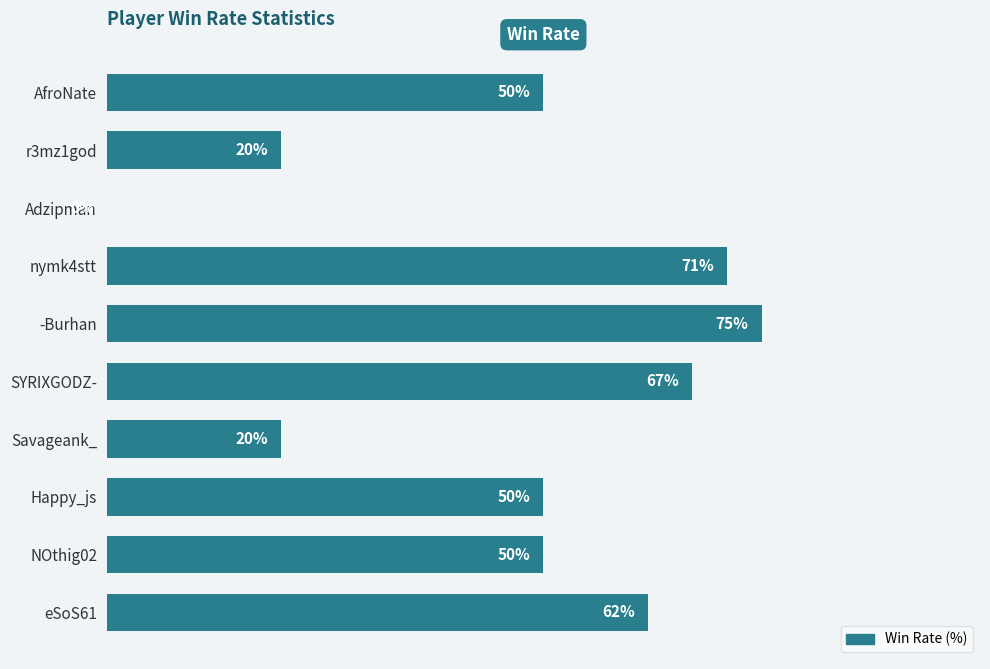

Which has a higher value, AfroNate or Adzipman?

AfroNate